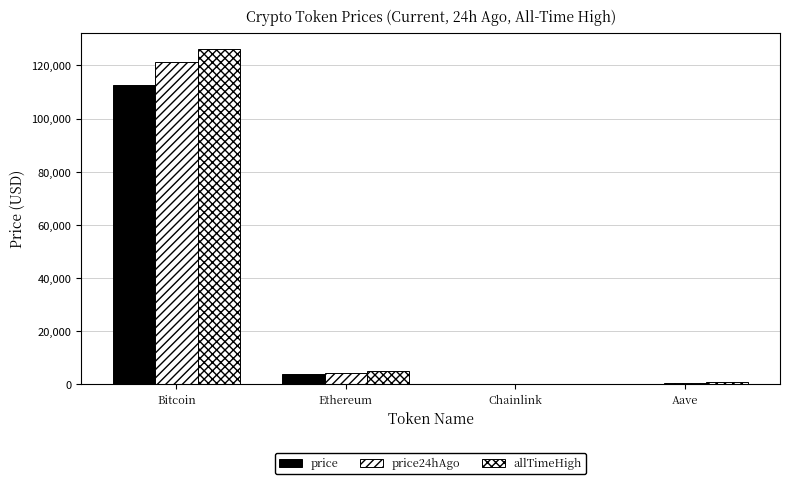

At which label does price first exceed 3797?

Bitcoin